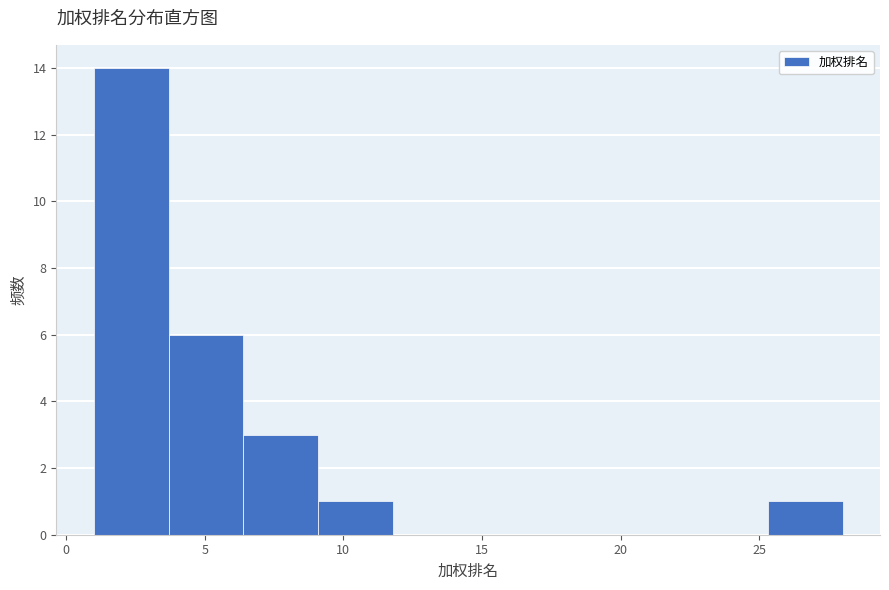

Reading left to right, transcribe this chart: for each bar, give the range it covers on the x-axis and its height. Neither the bar edges nor the heights are printed on the chart, so give them approximately, as read against the axes.

1.0 to 3.7: 14
3.7 to 6.4: 6
6.4 to 9.1: 3
9.1 to 11.8: 1
11.8 to 14.5: 0
14.5 to 17.2: 0
17.2 to 19.9: 0
19.9 to 22.6: 0
22.6 to 25.3: 0
25.3 to 28.0: 1